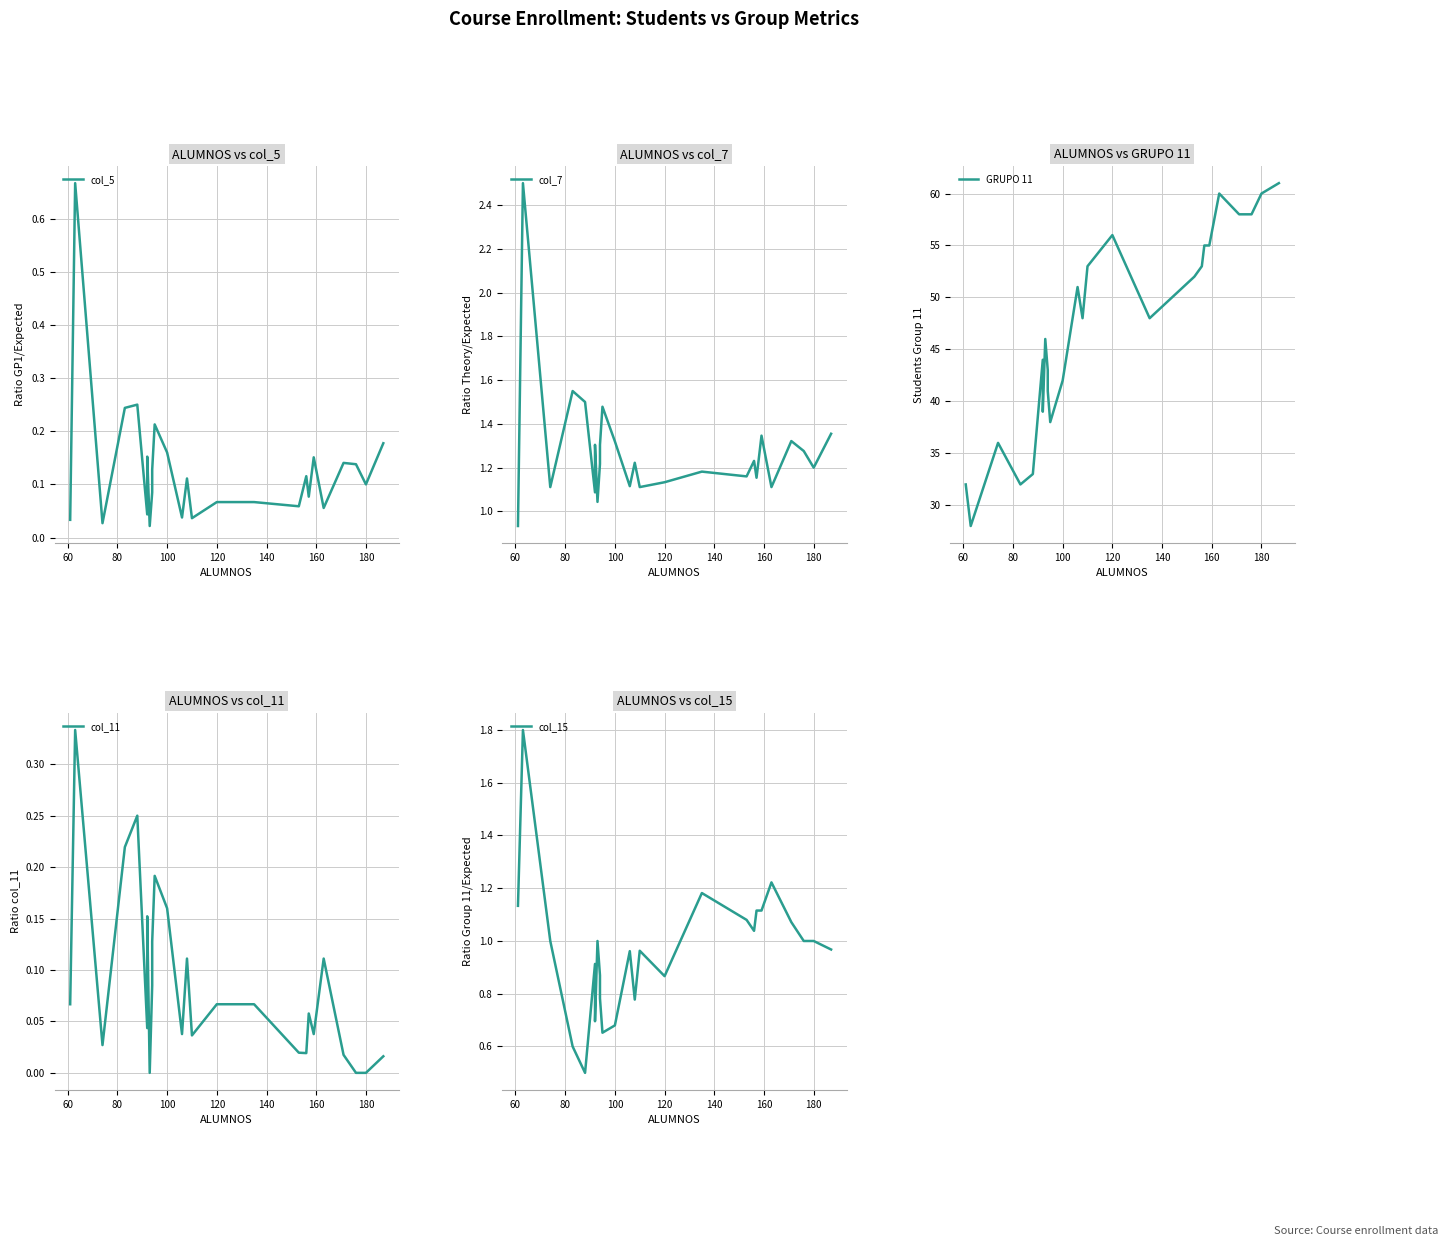

Reading left to right, what are all the values shown in this chart?

col_5: 0.0	0.7	0.0	0.2	0.2	0.0	0.2	0.0	0.1	0.1	0.2	0.2	0.0	0.1	0.0	0.1	0.1	0.1	0.1	0.1	0.2	0.1	0.1	0.1	0.1	0.2
col_7: 0.9	2.5	1.1	1.6	1.5	1.1	1.3	1.0	1.2	1.3	1.5	1.3	1.1	1.2	1.1	1.1	1.2	1.2	1.2	1.2	1.3	1.1	1.3	1.3	1.2	1.4
GRUPO 11: 32.0	28.0	36.0	32.0	33.0	44.0	39.0	46.0	43.0	41.0	38.0	42.0	51.0	48.0	53.0	56.0	48.0	52.0	53.0	55.0	55.0	60.0	58.0	58.0	60.0	61.0
col_11: 0.1	0.3	0.0	0.2	0.2	0.0	0.2	0.0	0.1	0.1	0.2	0.2	0.0	0.1	0.0	0.1	0.1	0.0	0.0	0.1	0.0	0.1	0.0	0.0	0.0	0.0
col_15: 1.1	1.8	1.0	0.6	0.5	0.9	0.7	1.0	0.9	0.8	0.7	0.7	1.0	0.8	1.0	0.9	1.2	1.1	1.0	1.1	1.1	1.2	1.1	1.0	1.0	1.0